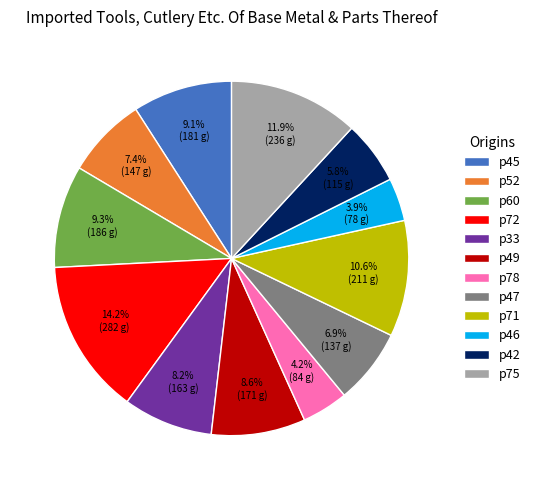

What is the ratio of the value at p47 to the value at p49?

0.8